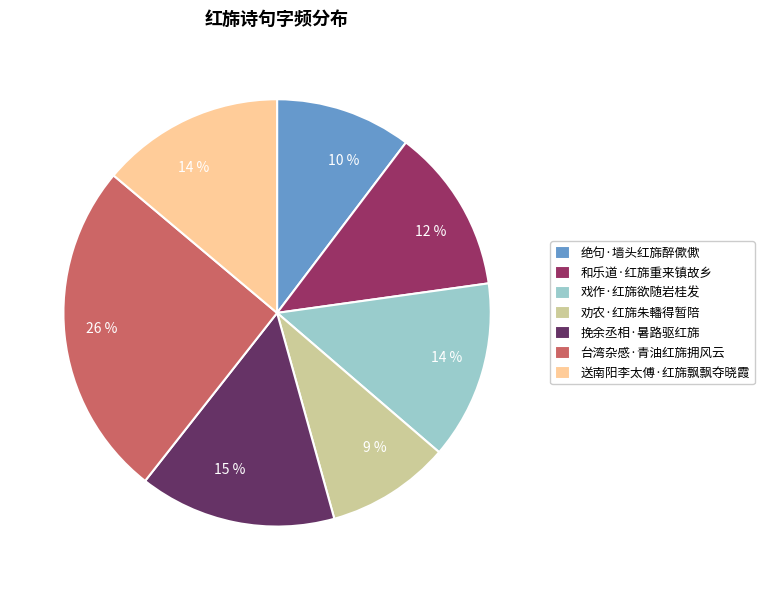

To the nearest percent, what is the average slice percentage?

14%